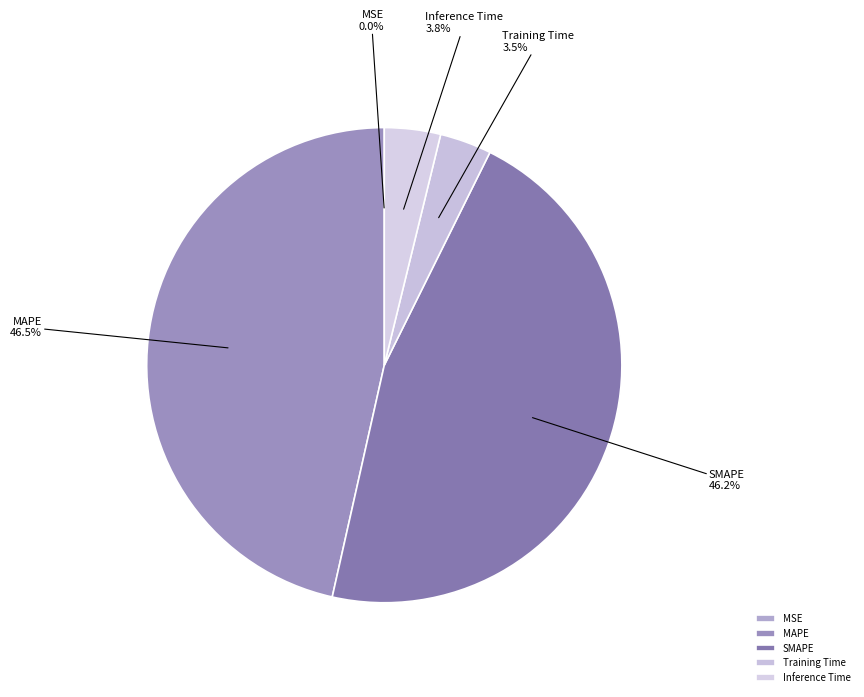

Combined, what portion of the pie is MAPE and Inference Time?

50.3%